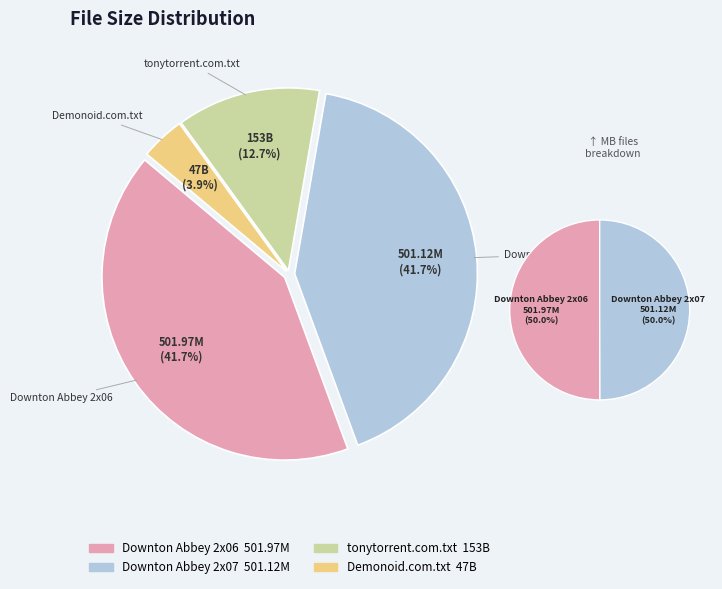

Which has a higher value, Downton.Abbey.2x07.DVB.Spanish.by.tony. or WwW.tonytorrent.com.txt?

Downton.Abbey.2x07.DVB.Spanish.by.tony.